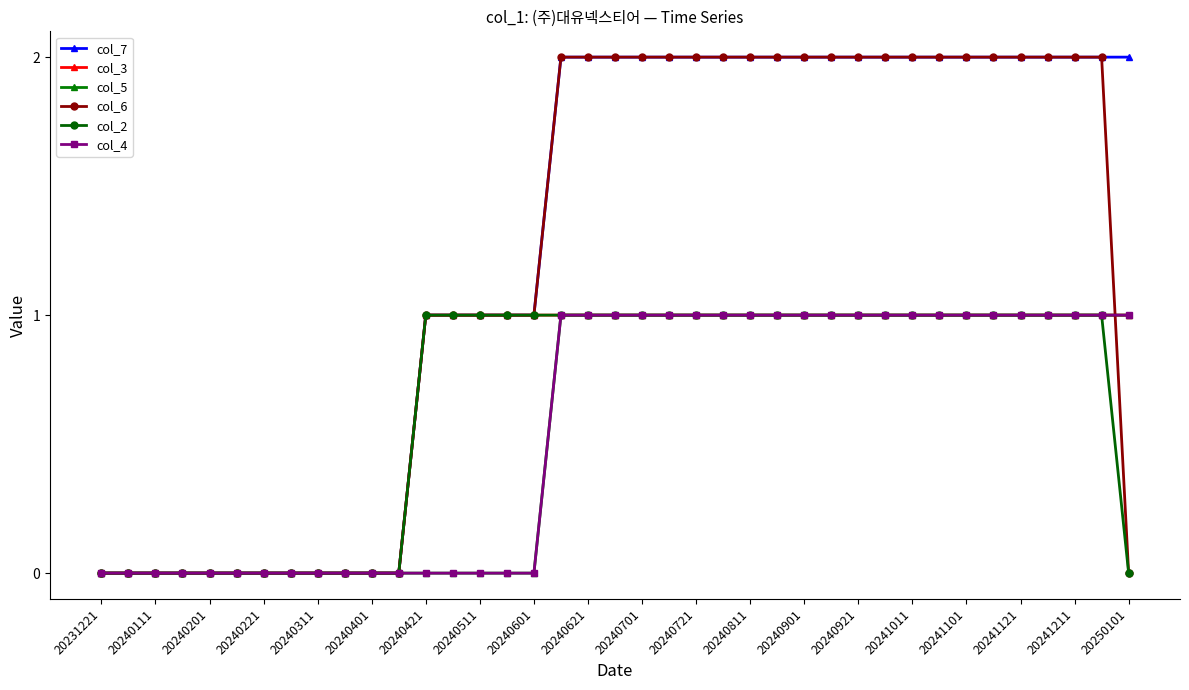

Does the chart have visible grid lines?

No